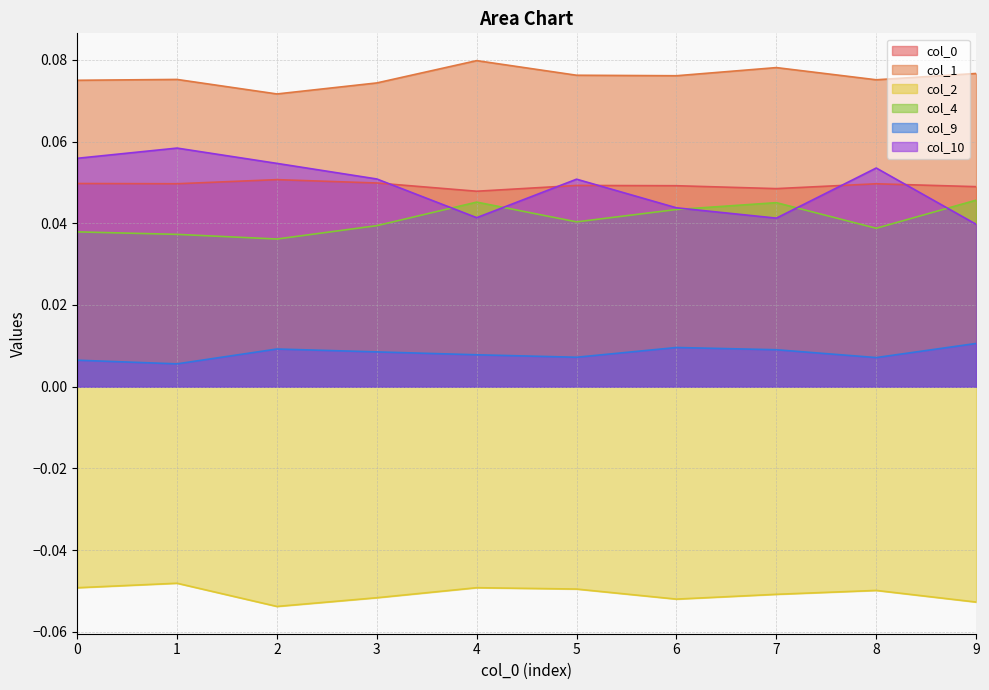

Where is the first local minimum for col_2?

2